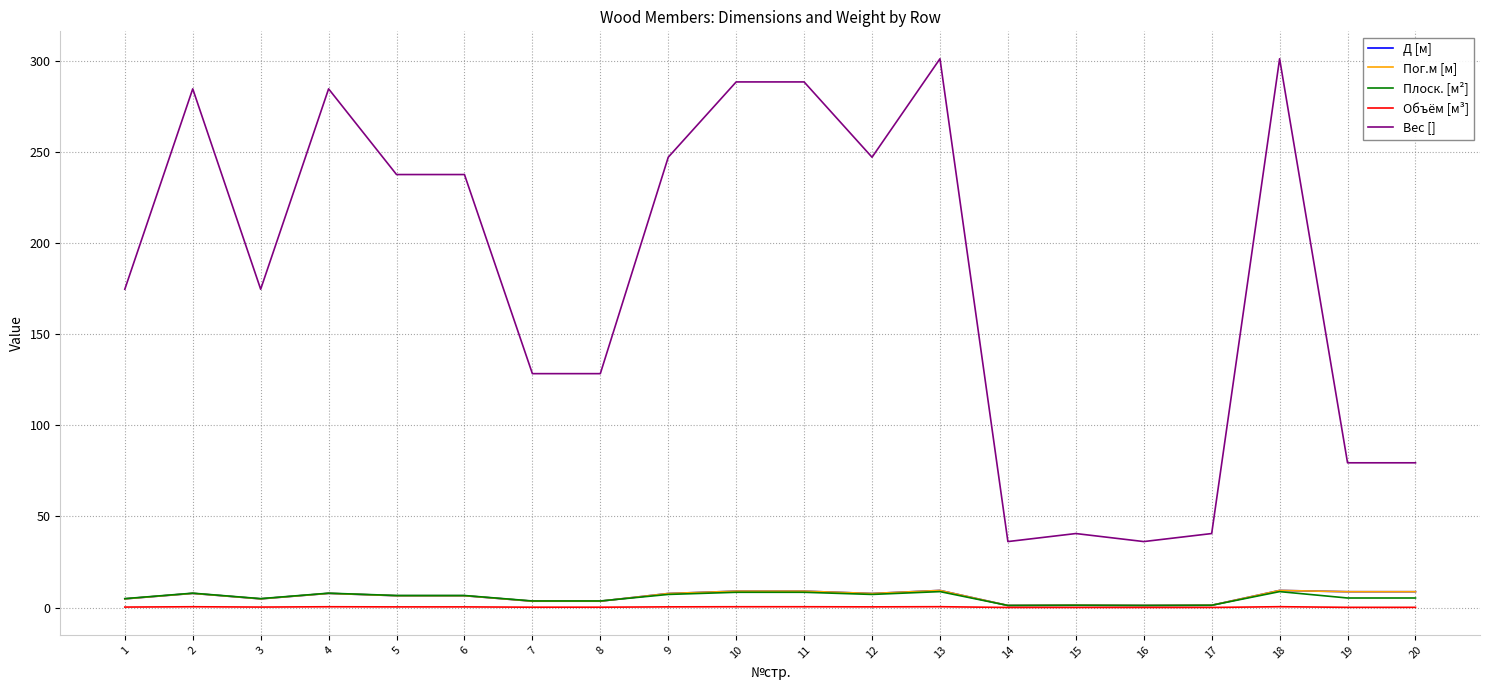

Which category has the lowest value across all series?

14